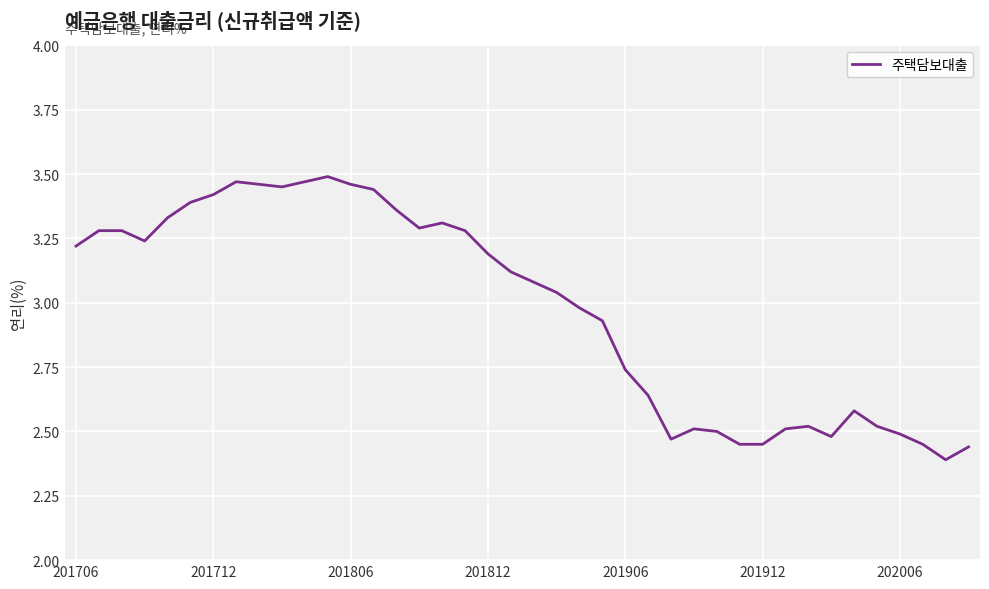

What is the difference between the maximum and minimum values?

1.1